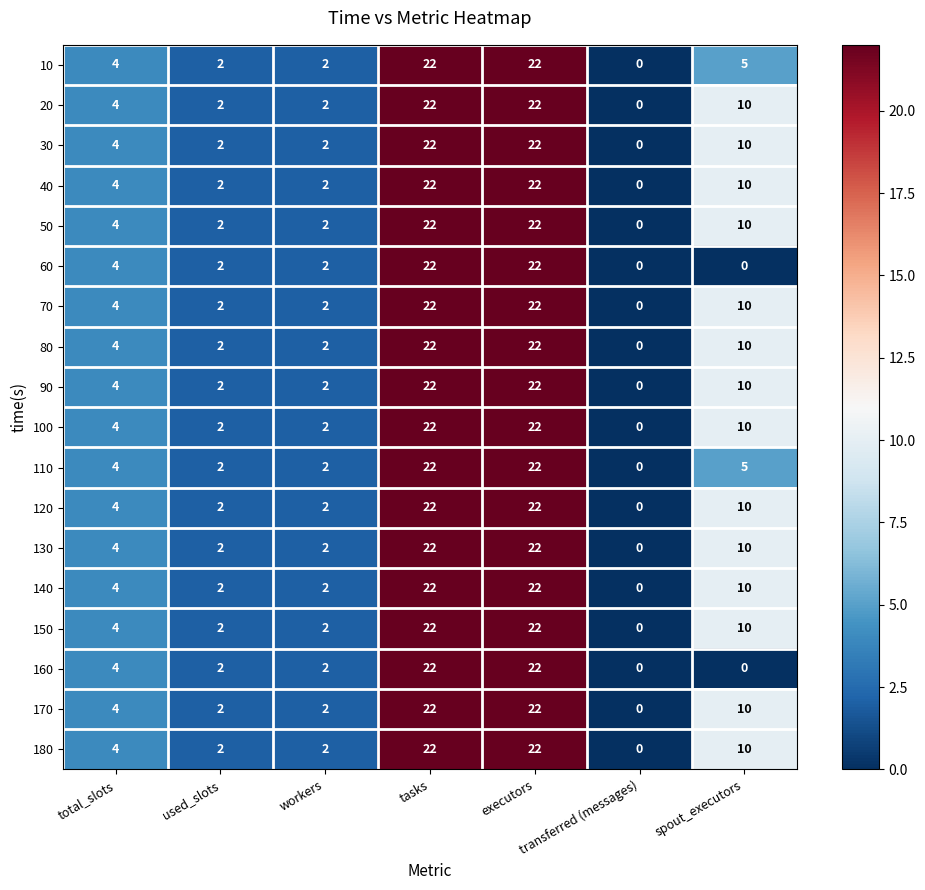

At how many categories does at least one series exceed 19?

2